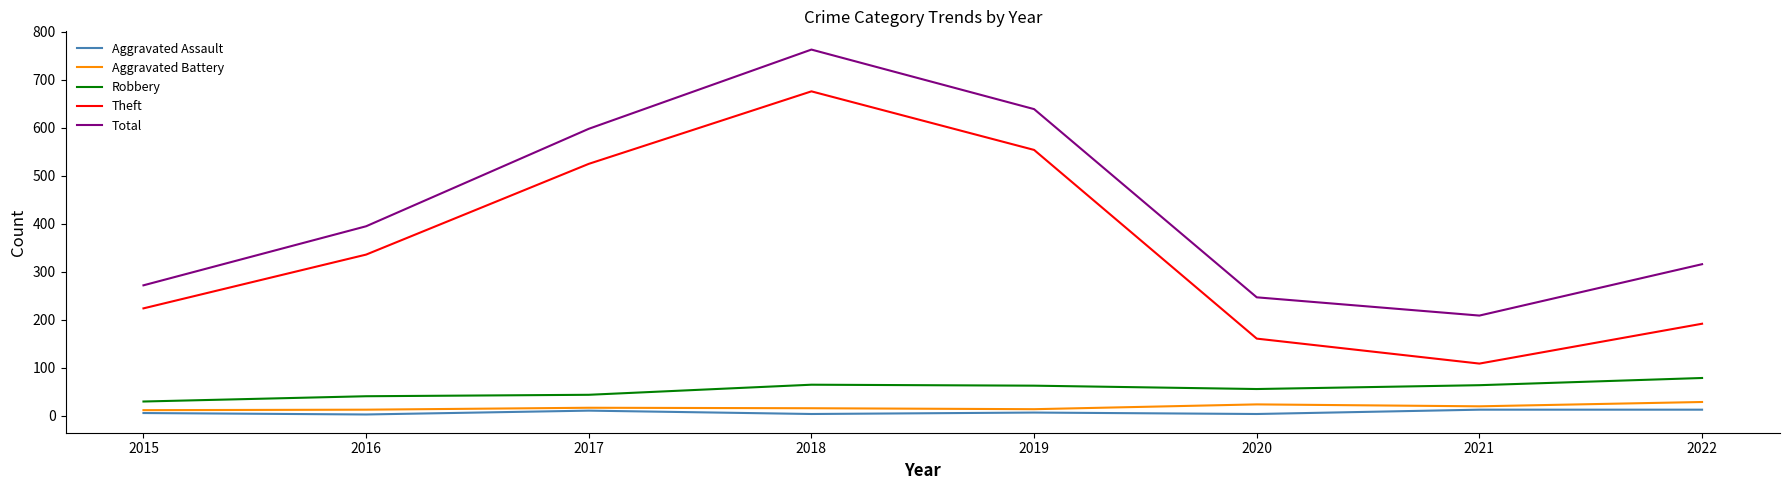

True or false: Total and Aggravated Battery intersect in this chart.

False